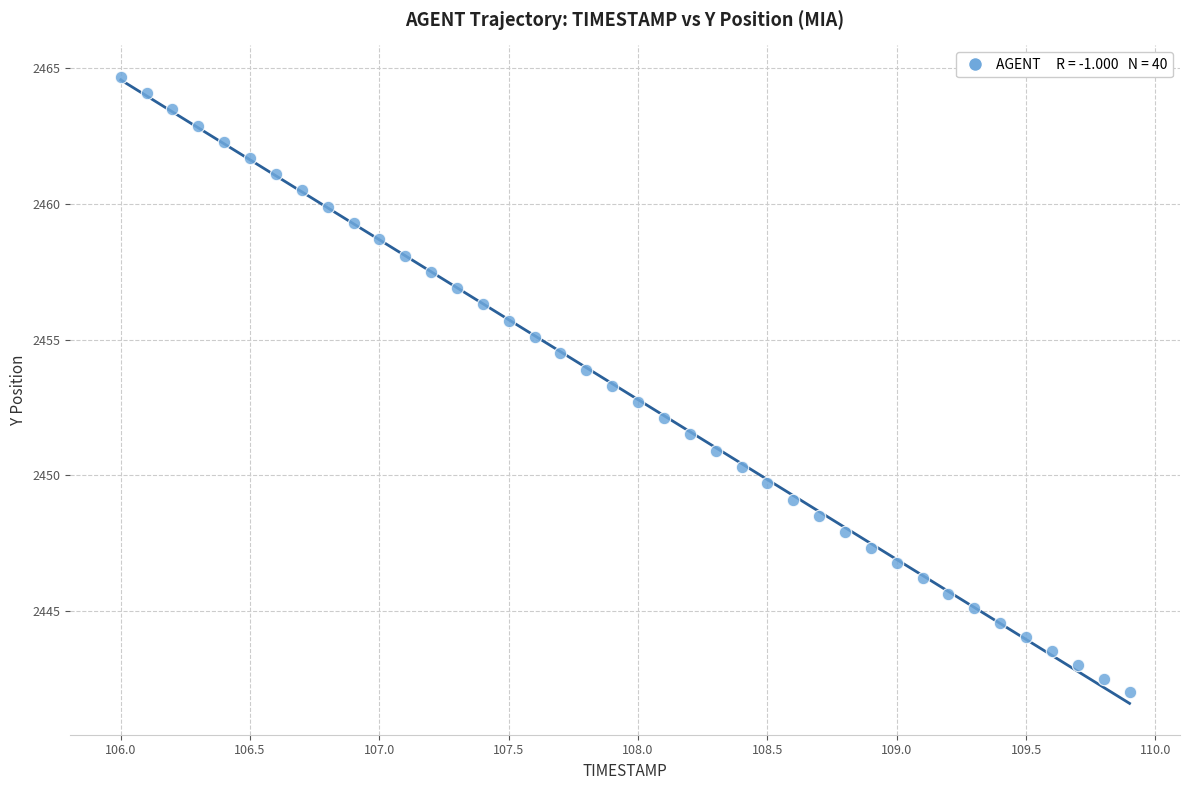

What is the range of Y values (max minus min)?

22.7